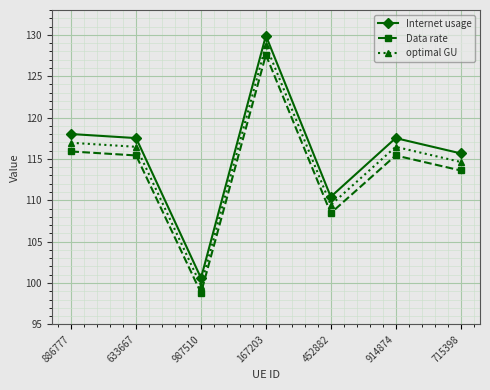

Is this an area chart (filled region under the line)?

No